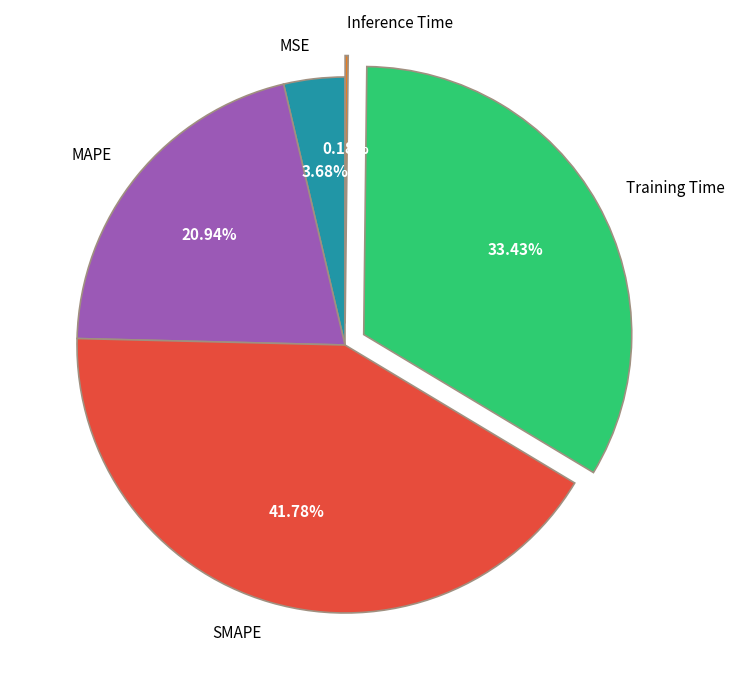

Which category has the biggest portion of the pie?

SMAPE